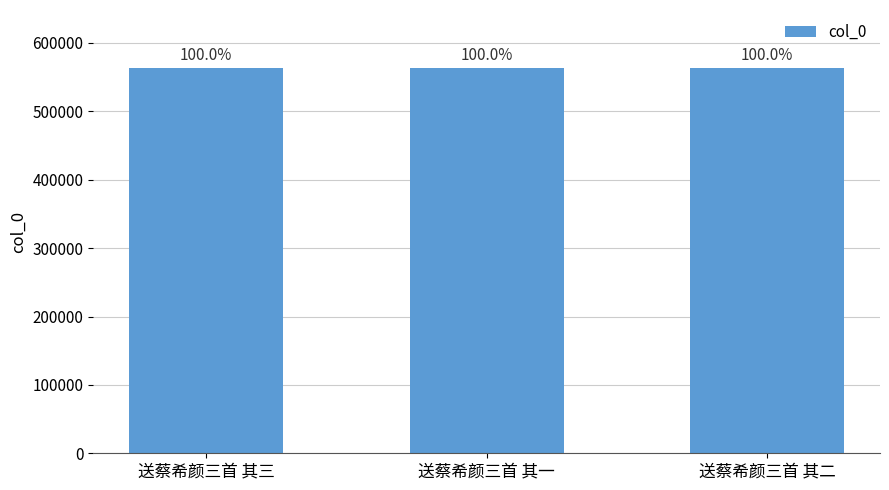

Which has a higher value, 送蔡希颜三首 其一 or 送蔡希颜三首 其二?

送蔡希颜三首 其二